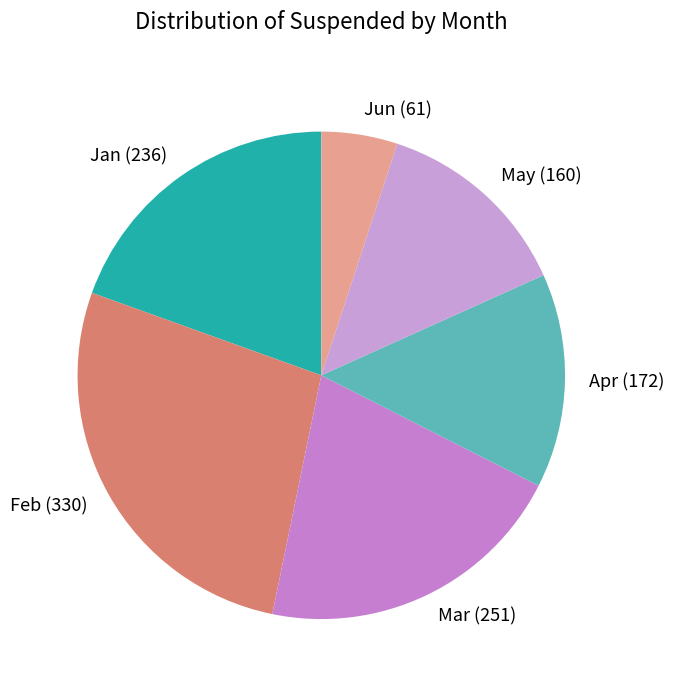

Is it true that May is 13% of the pie?

True